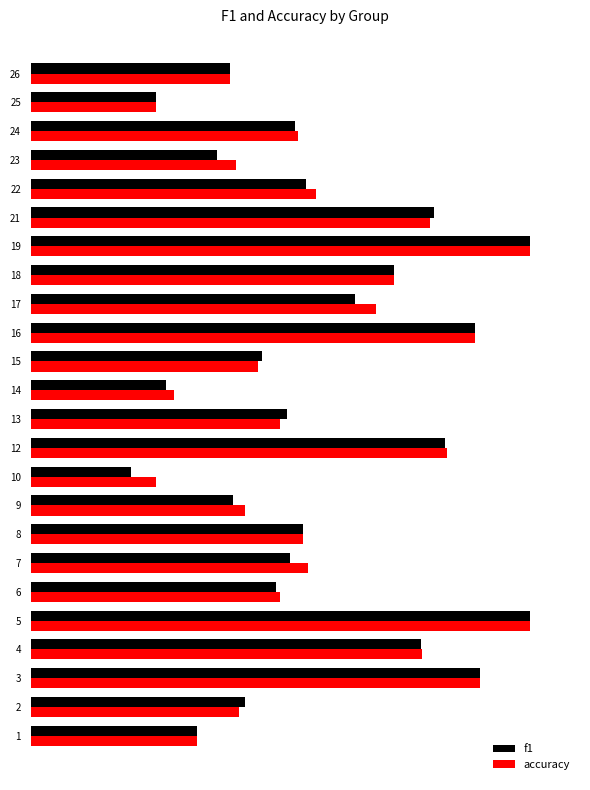

What are all the series names shown in the legend?

f1, accuracy